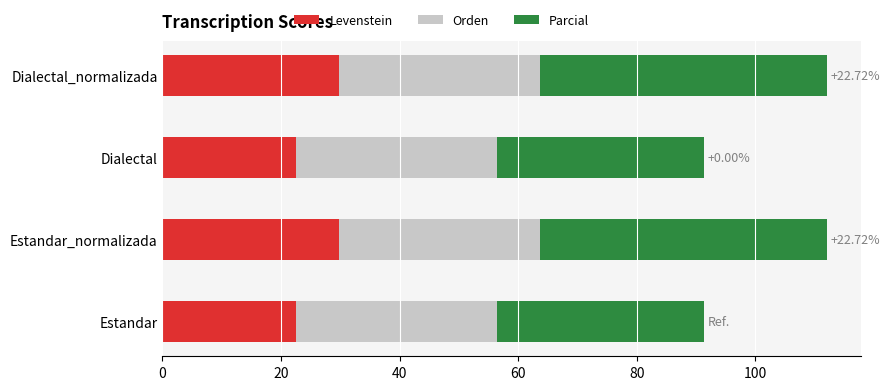

What is the sum of all Levenstein values?

104.4